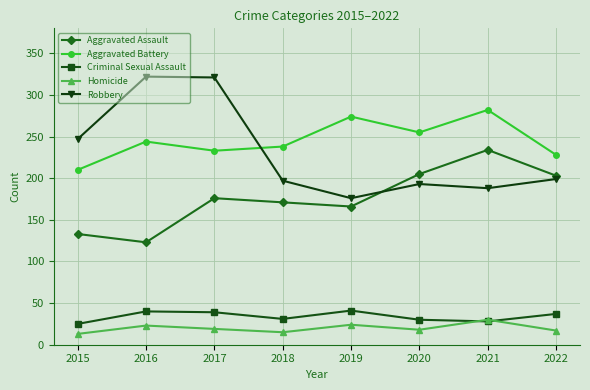

What are all the series names shown in the legend?

Aggravated Assault, Aggravated Battery, Criminal Sexual Assault, Homicide, Robbery